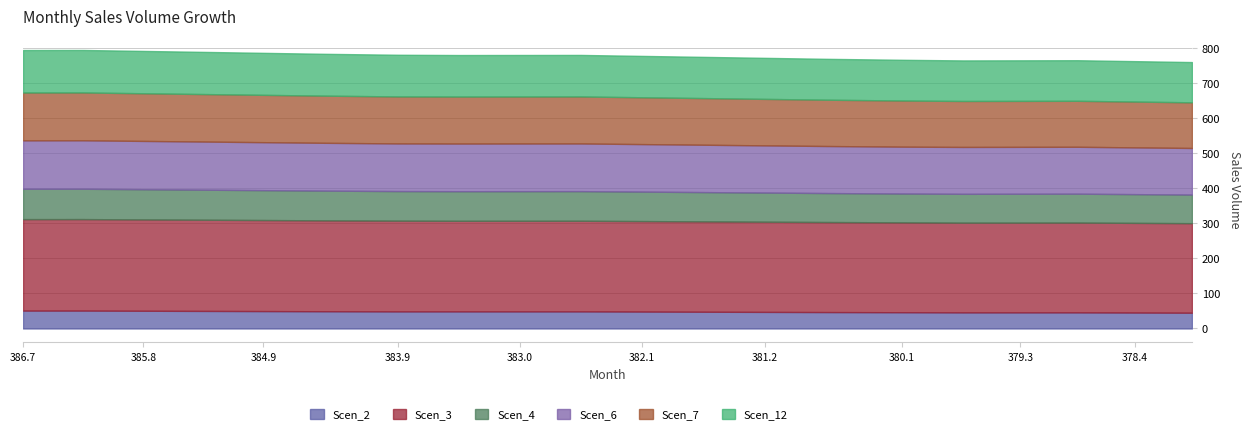

Reading right to left, list all the values displayed in this chart.

Scen_2: 19=44.9	18=45.4	17=45.9	16=45.8	15=45.8	14=46.3	13=46.8	12=47.2	11=47.7	10=48.2	9=48.7	8=48.6	7=48.6	6=48.6	5=49.1	4=49.6	3=50.0	2=50.5	1=51.0	0=51.0
Scen_3: 19=255.1	18=255.5	17=255.8	16=255.7	15=255.6	14=256.1	13=256.5	12=256.9	11=257.4	10=257.8	9=258.2	8=258.2	7=258.1	6=258.5	5=259.0	4=259.4	3=259.8	2=260.2	1=260.6	0=260.6
Scen_4: 19=81.5	18=81.9	17=82.3	16=82.2	15=82.2	14=82.1	13=82.6	12=83.0	11=83.5	10=83.9	9=84.4	8=84.3	7=84.3	6=84.2	5=84.7	4=85.1	3=85.6	2=86.0	1=86.4	0=86.4
Scen_6: 19=132.7	18=133.2	17=133.6	16=133.6	15=133.5	14=133.5	13=134.0	12=134.4	11=134.9	10=135.4	9=135.8	8=135.8	7=135.8	6=135.8	5=136.2	4=136.7	3=137.1	2=137.6	1=138.0	0=138.0
Scen_7: 19=130.0	18=130.5	17=131.0	16=131.0	15=131.0	14=131.5	13=131.9	12=132.4	11=132.9	10=133.4	9=133.9	8=133.9	7=133.9	6=133.9	5=134.3	4=134.8	3=135.3	2=135.8	1=136.3	0=136.3
Scen_12: 19=114.7	18=115.2	17=115.6	16=115.6	15=115.5	14=116.0	13=116.5	12=116.9	11=117.4	10=117.9	9=118.3	8=118.3	7=118.3	6=118.7	5=119.2	4=119.7	3=120.1	2=120.6	1=121.1	0=121.0